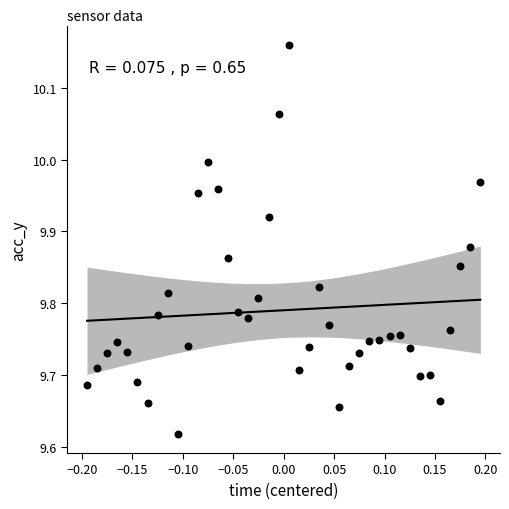

What is the range of Y values (max minus min)?

0.5